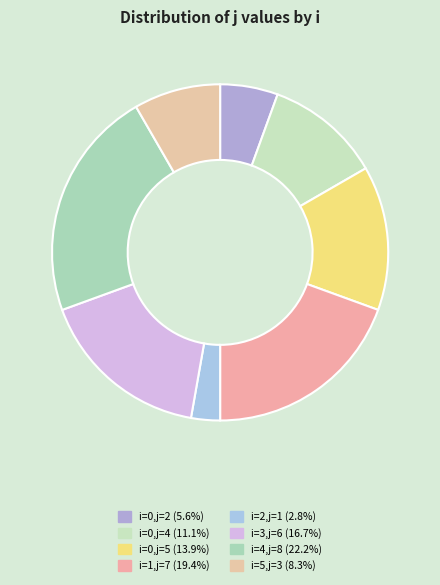

How many slices are in this pie chart?

8